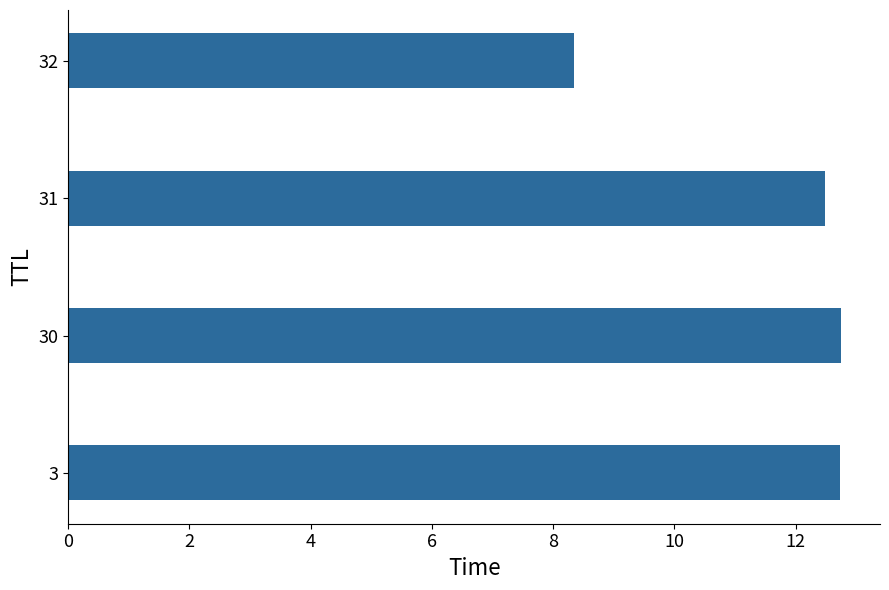

Between 30 and 32, which is larger?

30